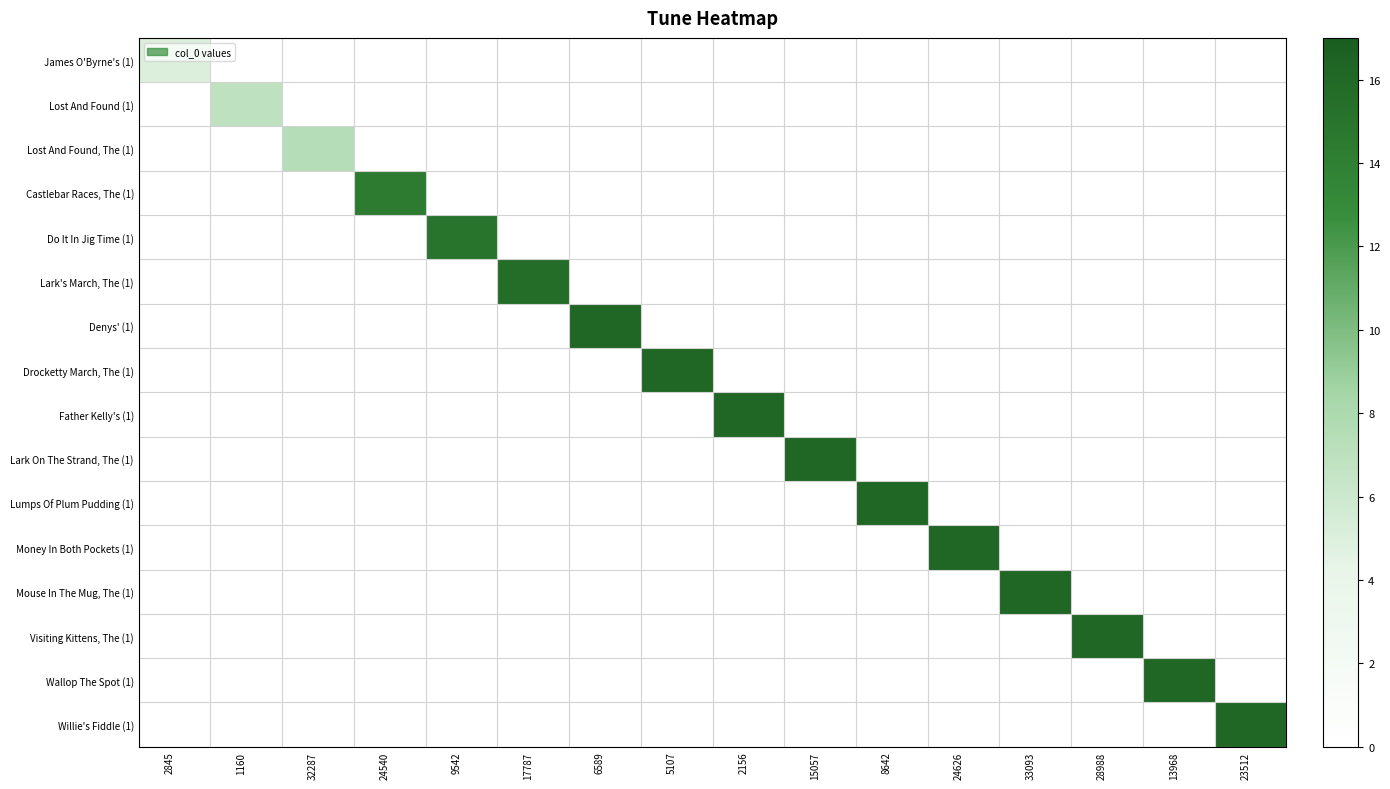

What is the total value across all series at 24540?

14.3